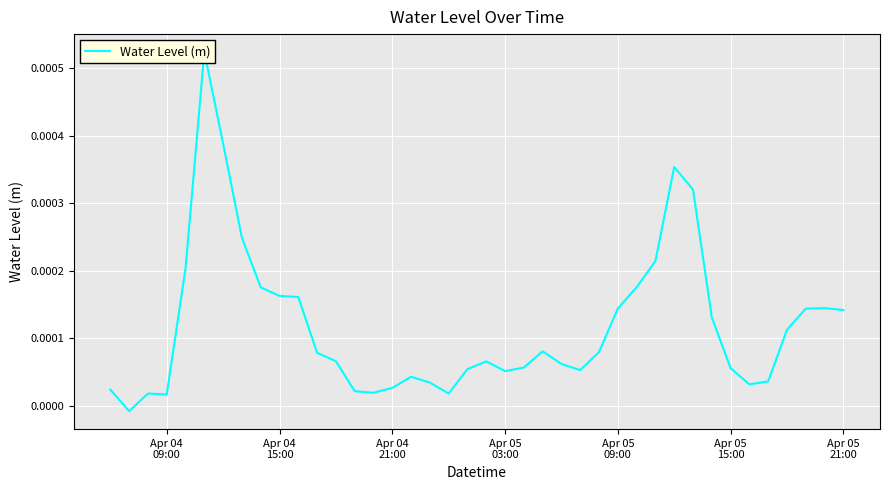

The value at 7 is 0.0. True or false?

False